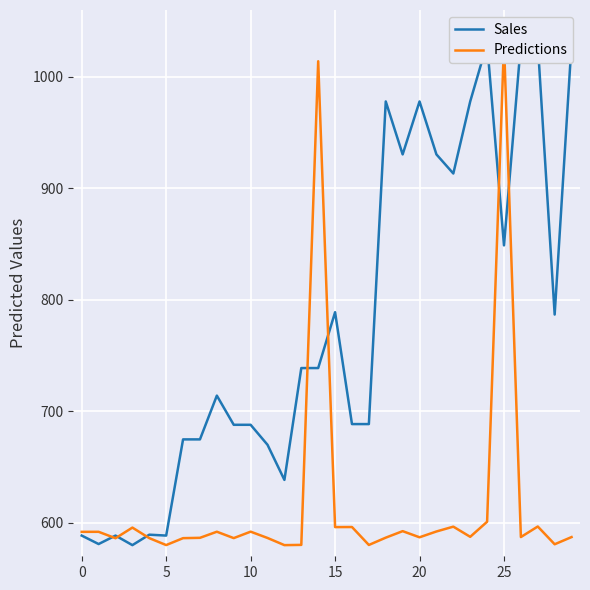

How many times do Predictions and Sales cross each other?

7